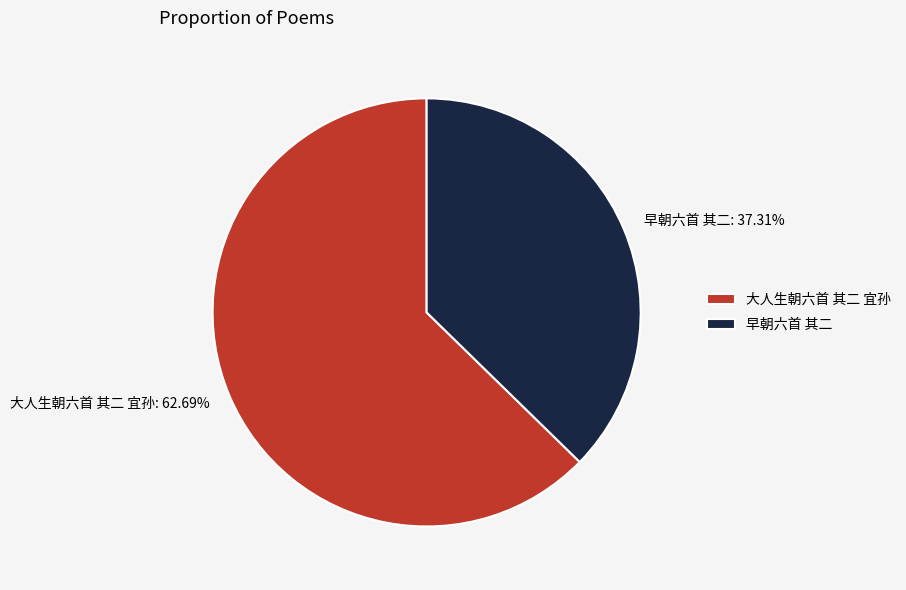

Which has a higher value, 早朝六首 其二 or 大人生朝六首 其二 宜孙?

大人生朝六首 其二 宜孙